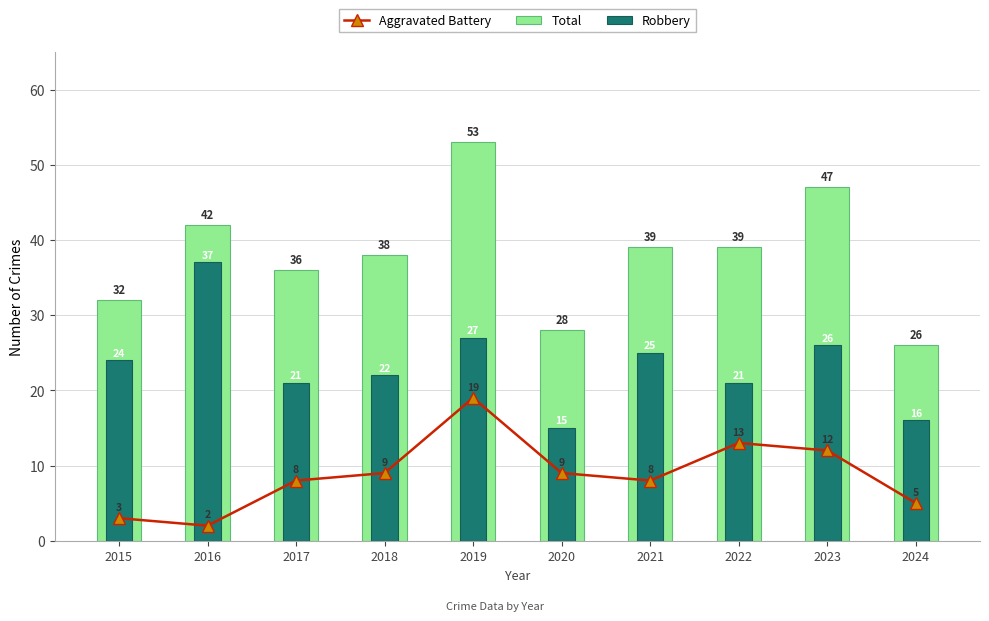

What is the spread (max minus min) of values at 2015?

29